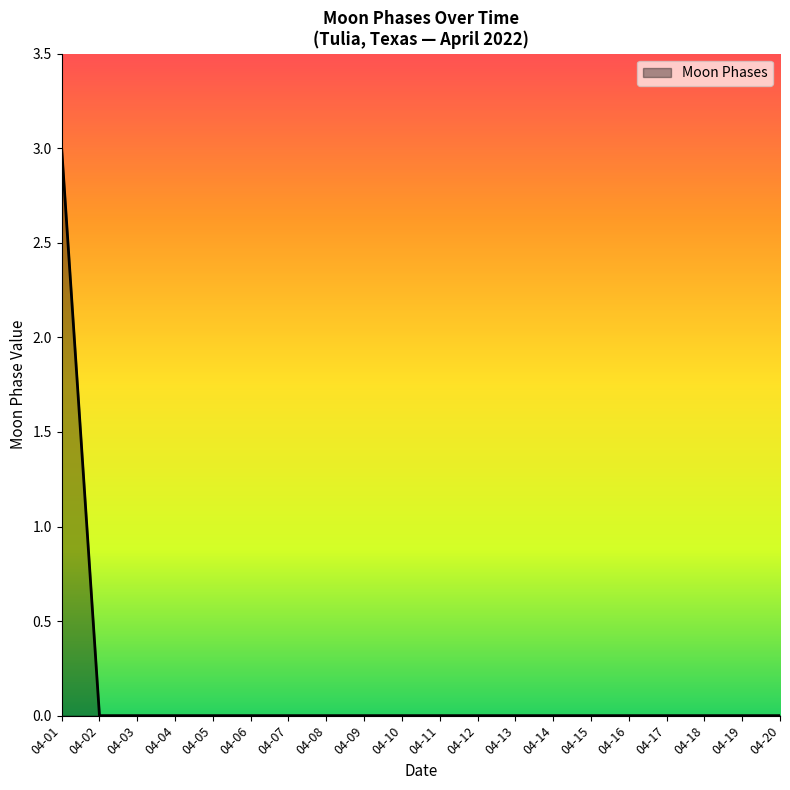

Count the number of categories in the chart.

20